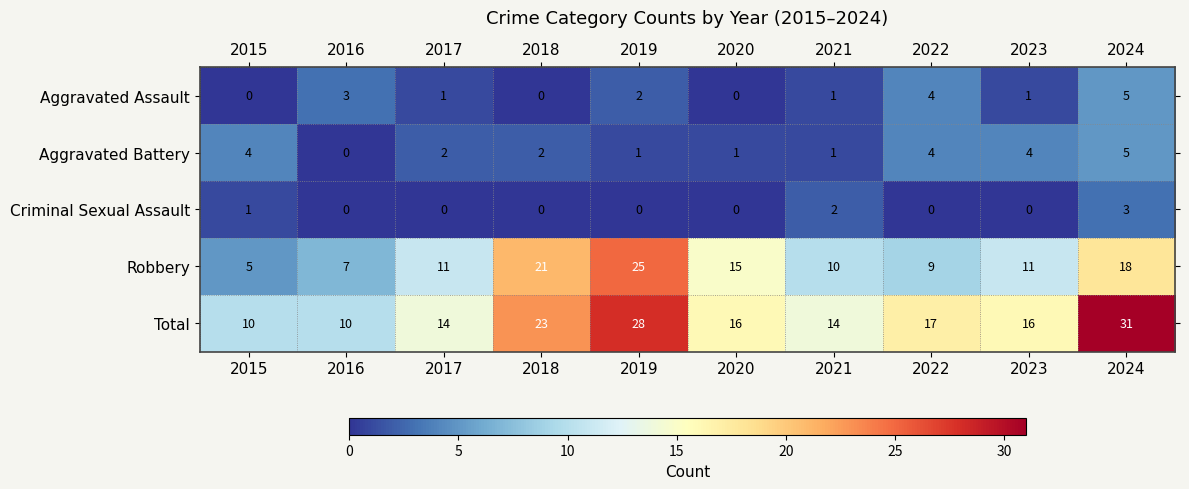

What is the total value across all series at 2017?

28